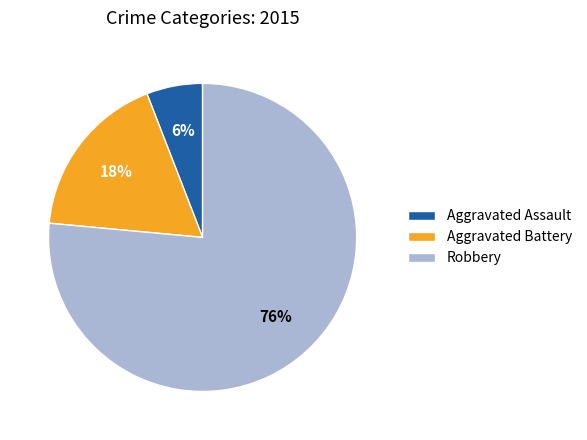

Which has a higher value, Aggravated Assault or Aggravated Battery?

Aggravated Battery